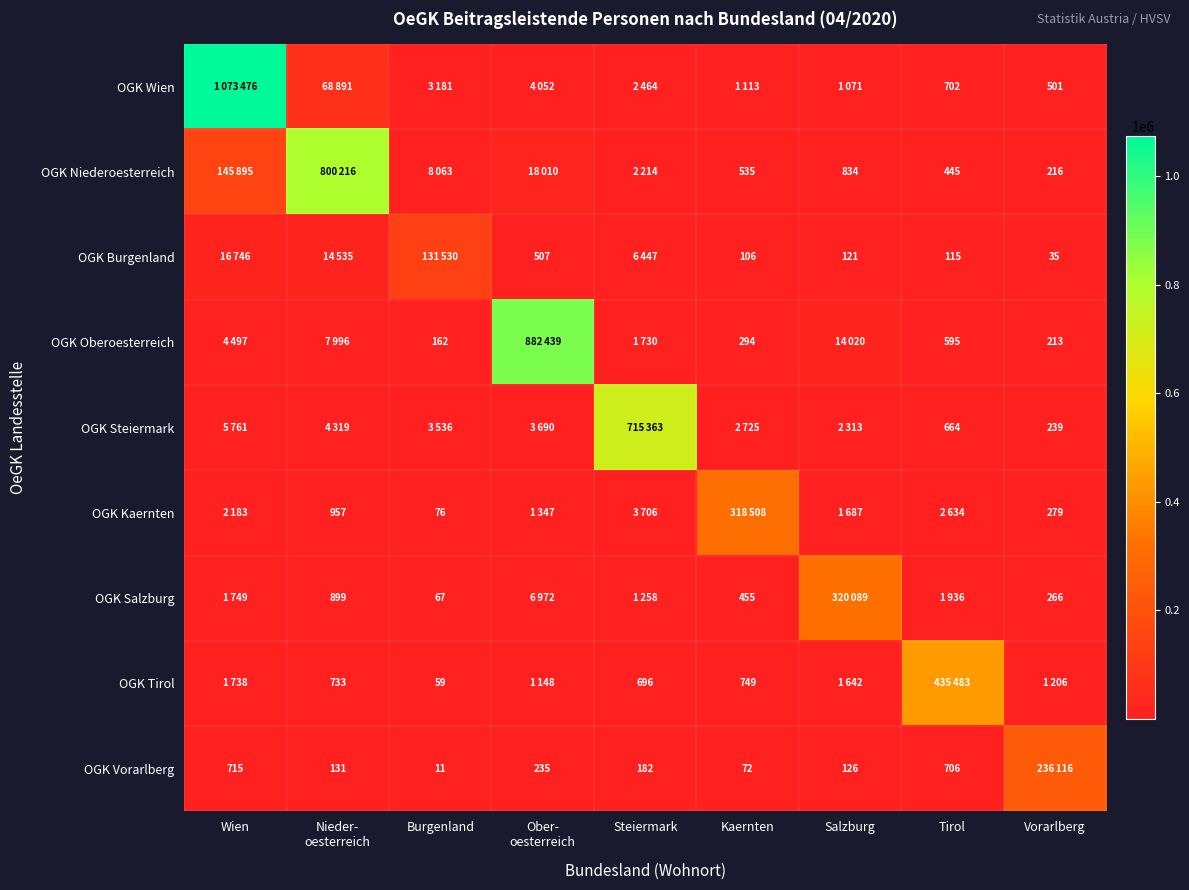

Is it true that OGK Salzburg equals 455 at Kaernten?

True